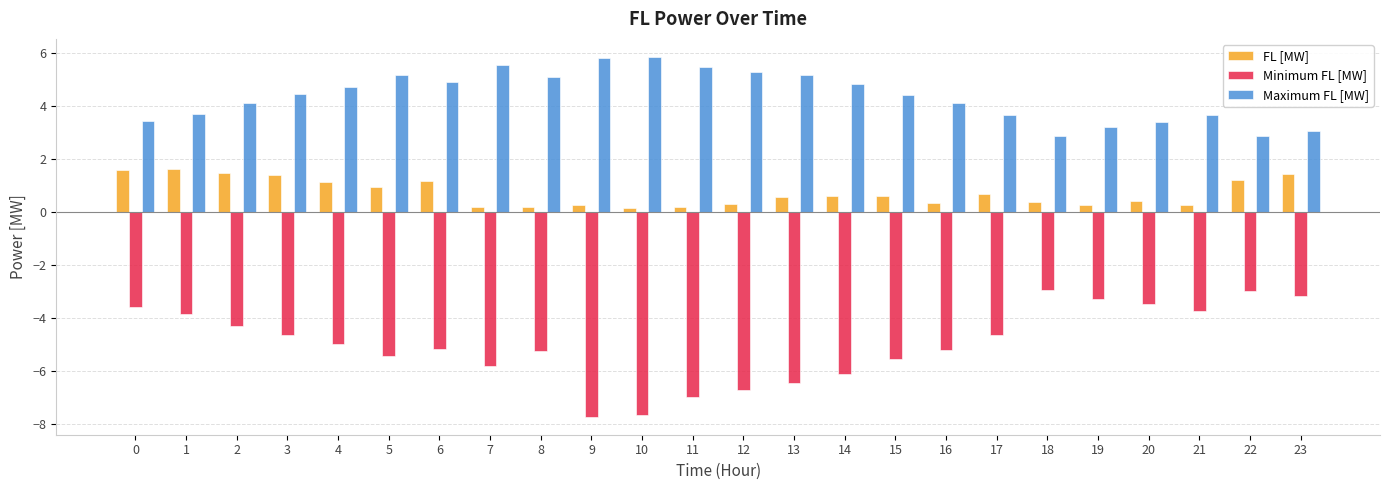

What is the minimum value for Minimum FL [MW]?

-7.7